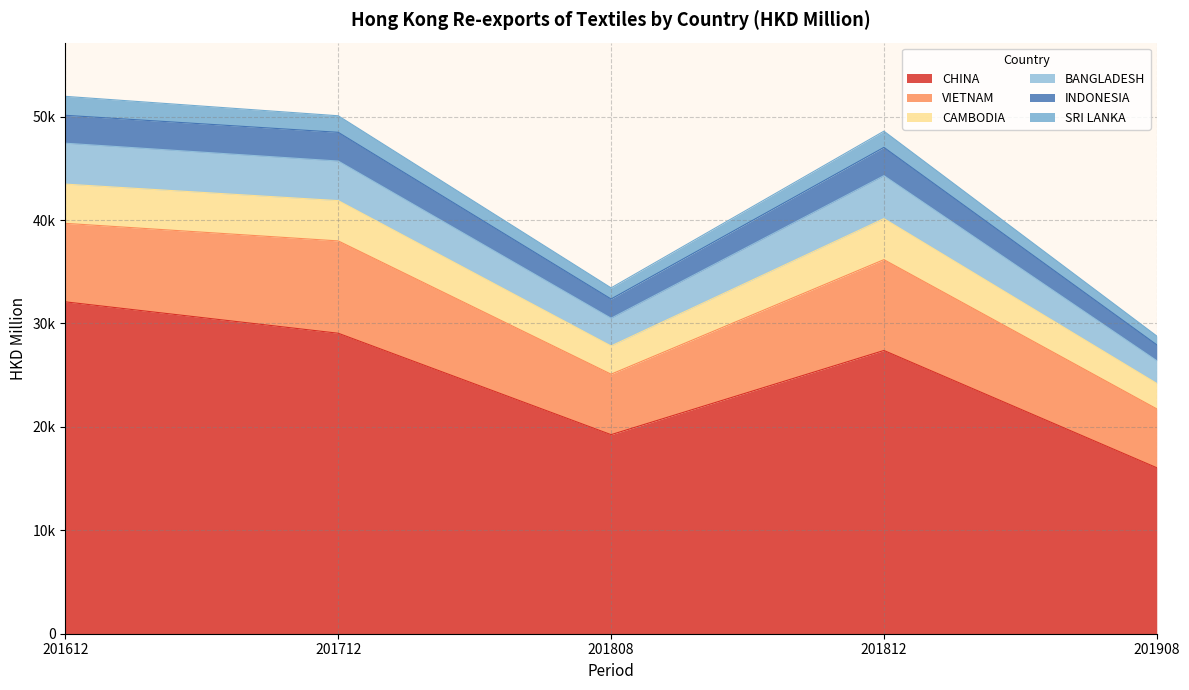

Does the chart display data point markers on the line(s)?

No